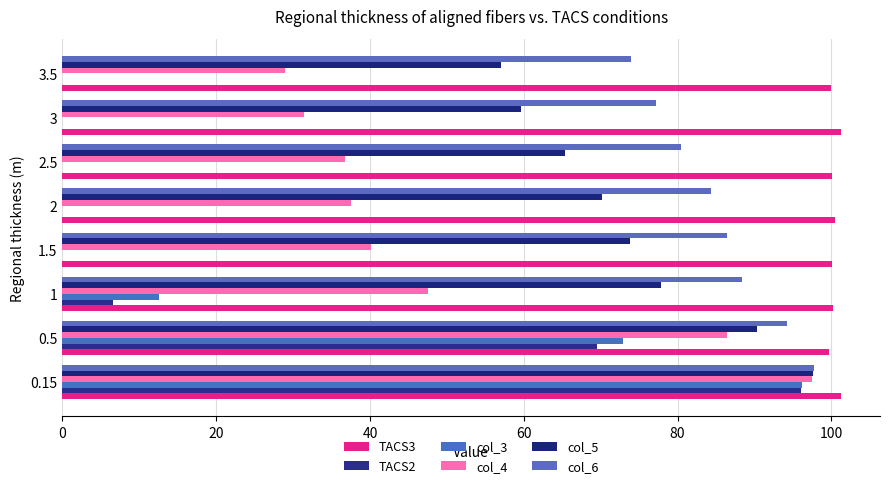

How many data points does each series have?

8